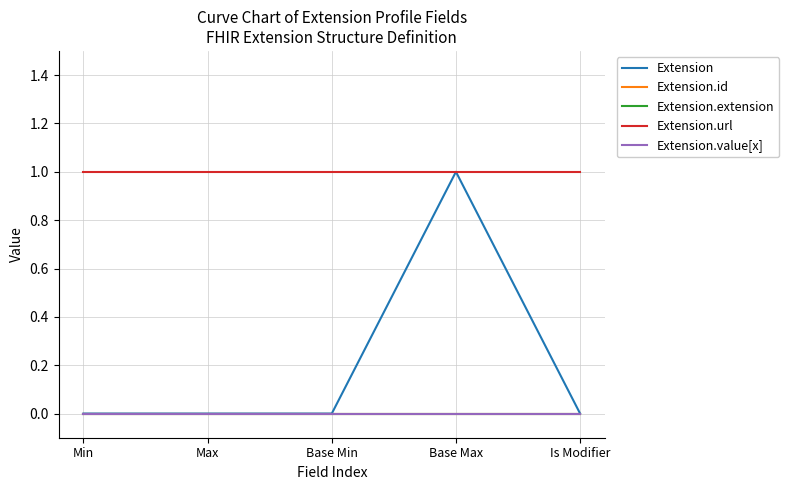

Is it true that Extension.id equals 0 at Is Modifier?

True